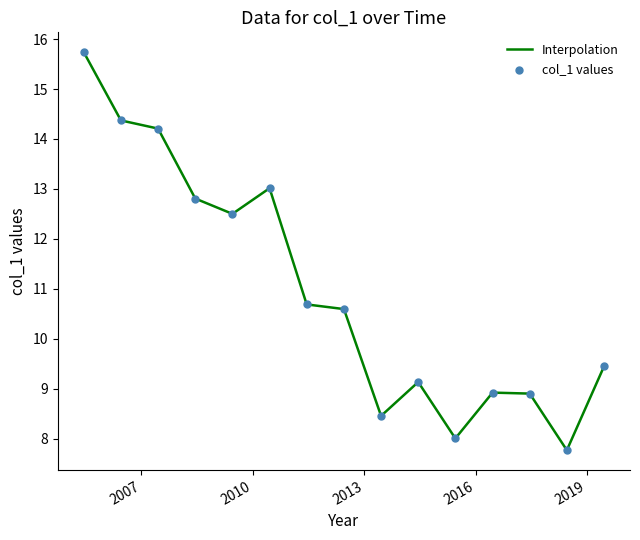

What is the minimum value shown in the chart?

7.8